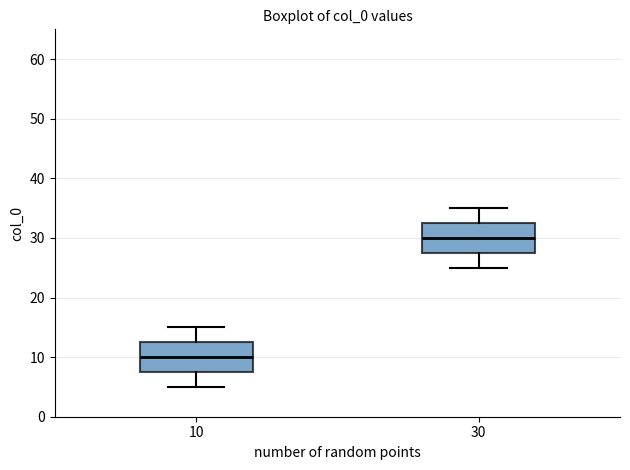

Which box has the highest median line?

30